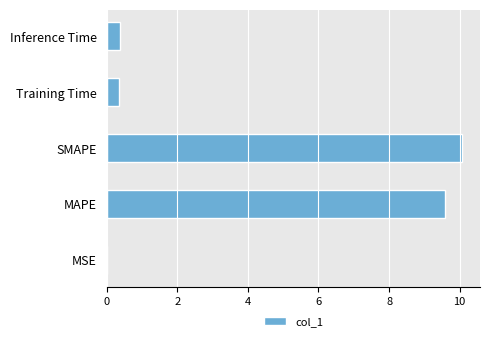

True or false: the data shows 0.4 at Inference Time.

True